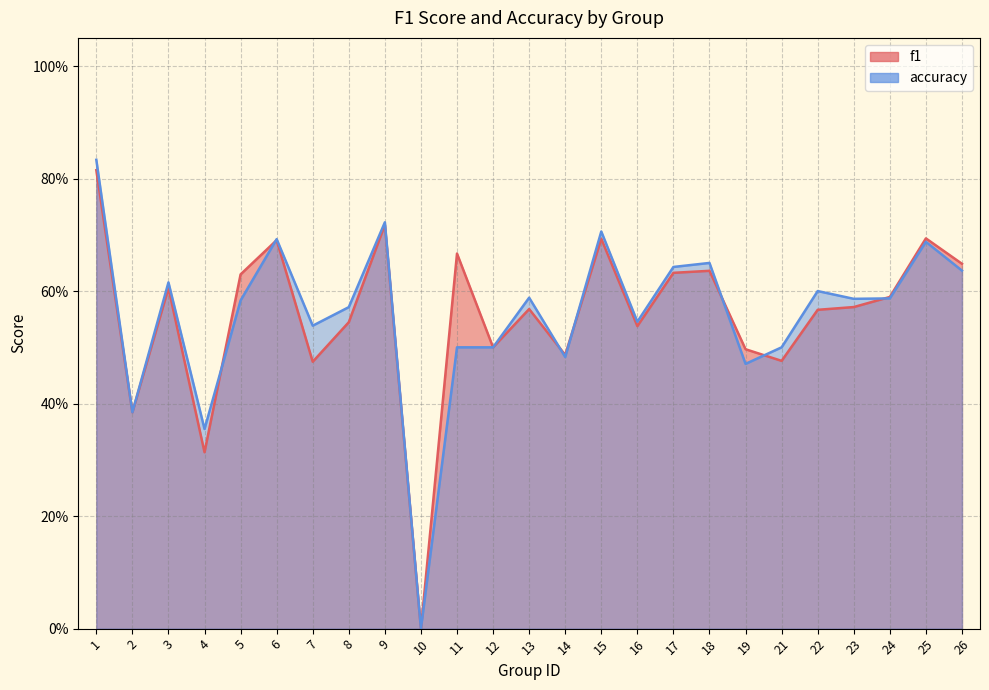

Rank the series by their average value, from highest to lowest.

accuracy, f1